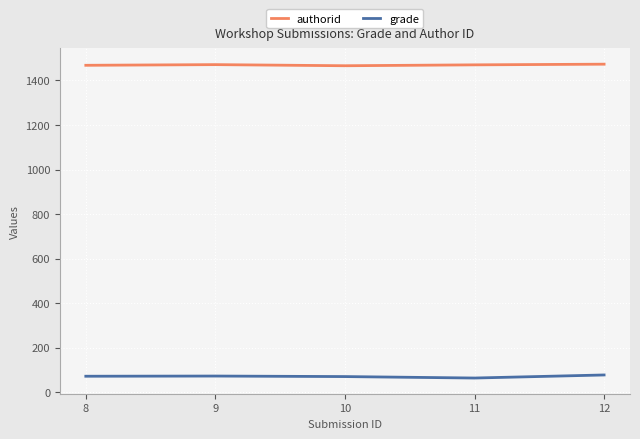

Does the chart display data point markers on the line(s)?

No